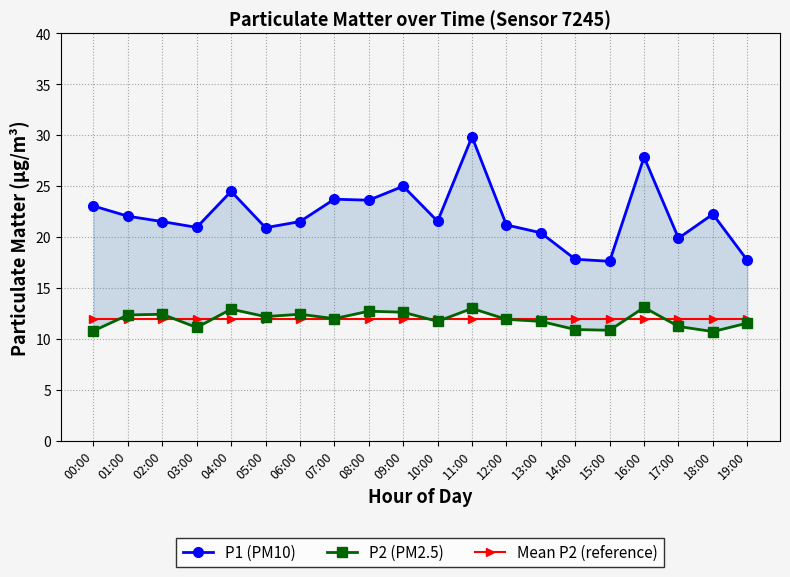

Is it true that Mean P2 (reference) equals 5.4 at 19:00?

False